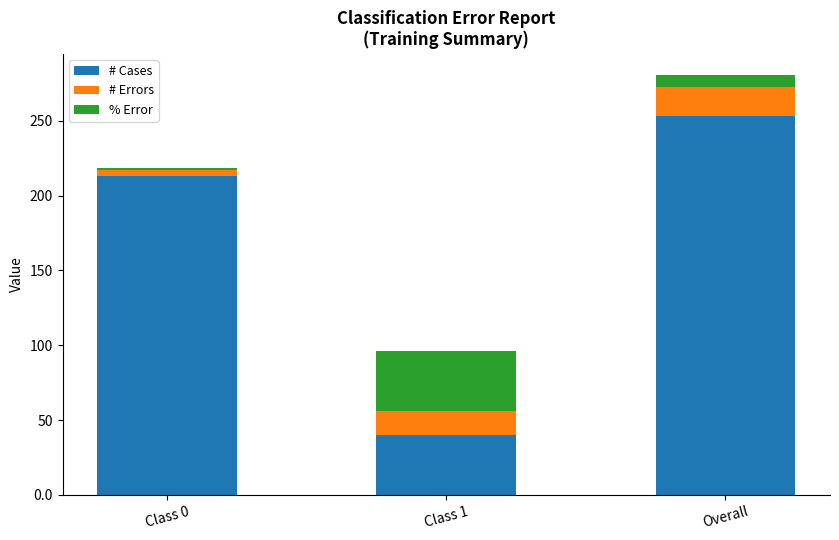

Reading right to left, what are the values for # Cases?

253.0	40.0	213.0